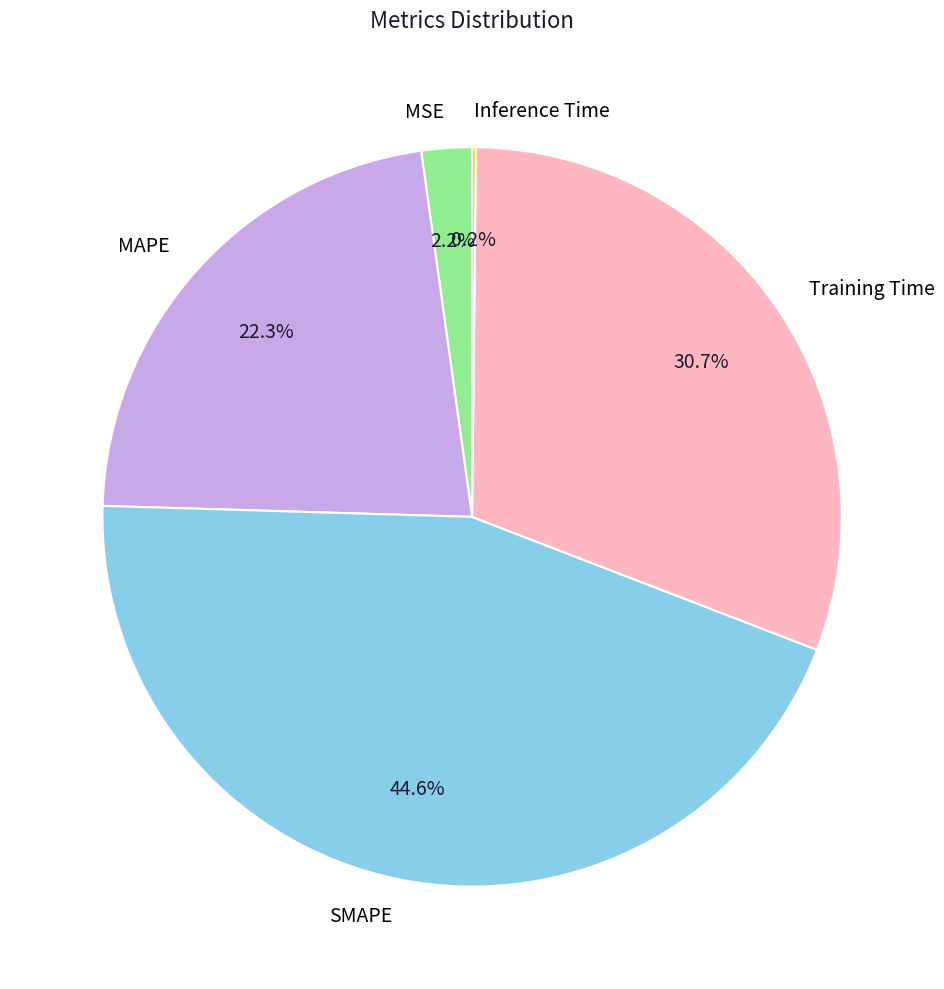

How much of the chart is everything except Training Time?

69.3%